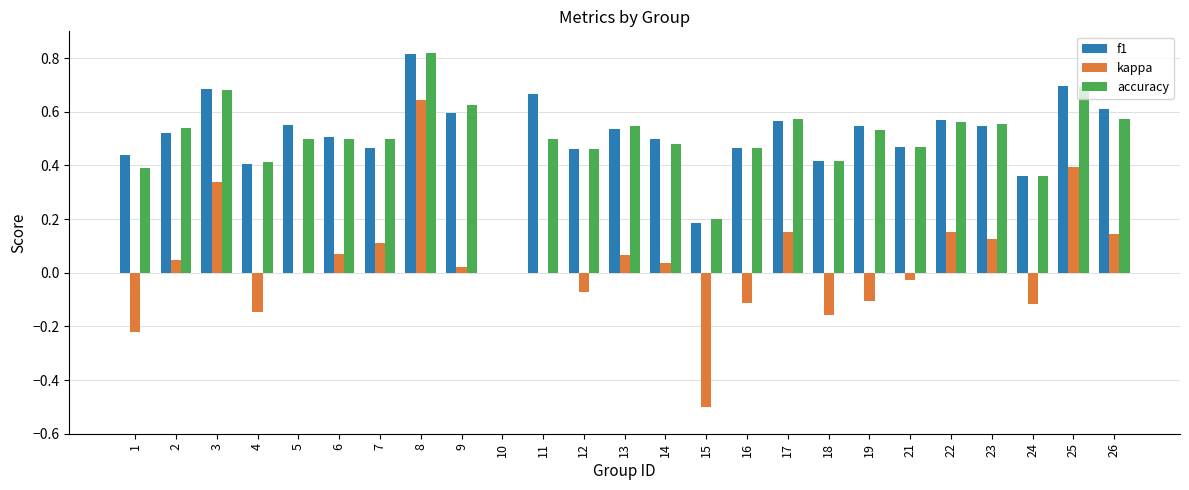

What is the sum of all f1 values?

12.6